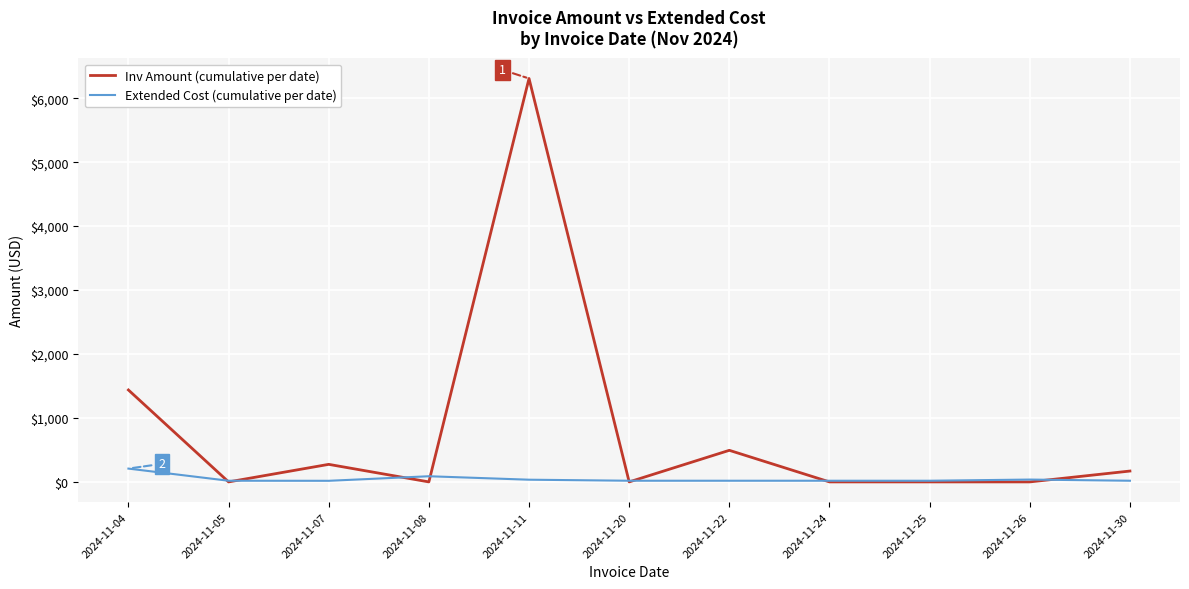

At which category does the chart reach its peak across all series?

2024-11-11